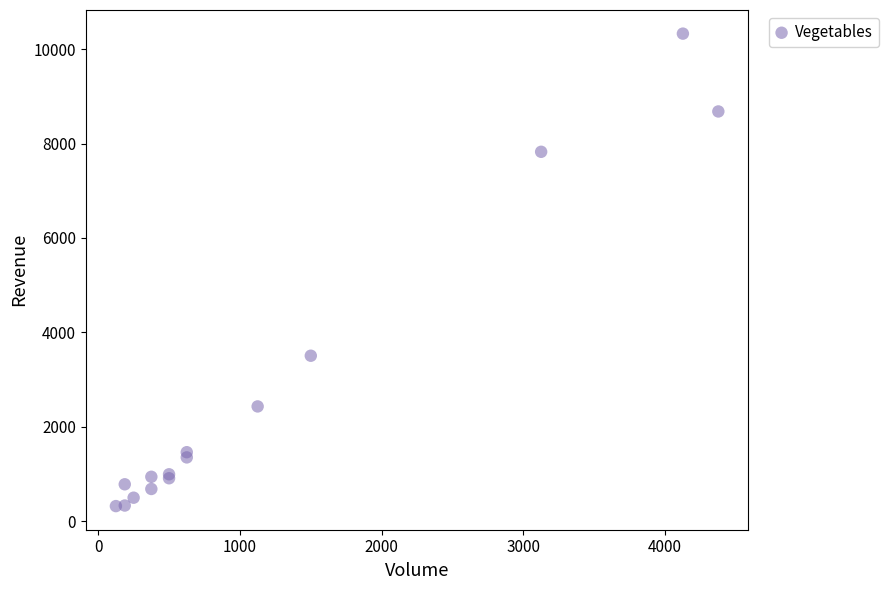

What Y value in the scatter plot is closest to 5323?

3504